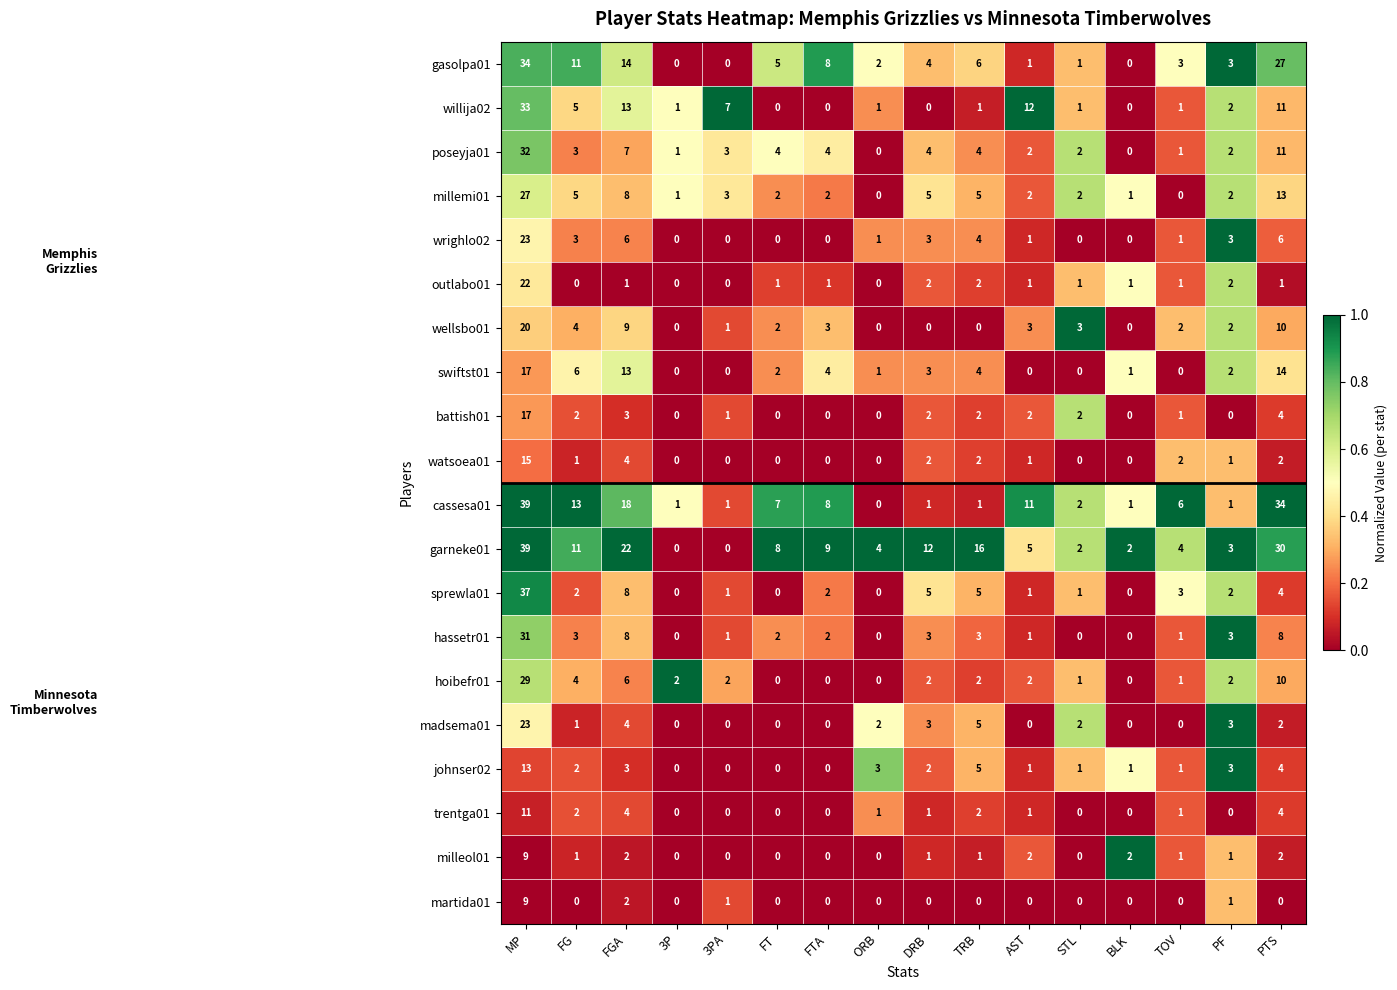

Which series has the largest total across all categories?

garneke01